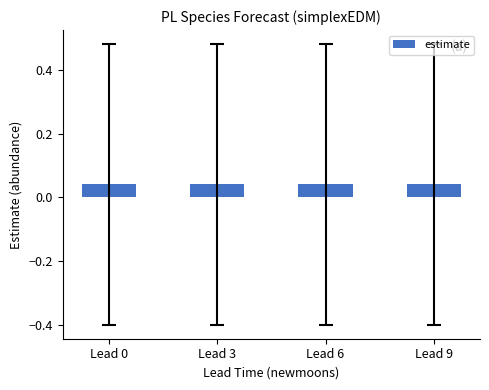

Are the bars horizontal?

No